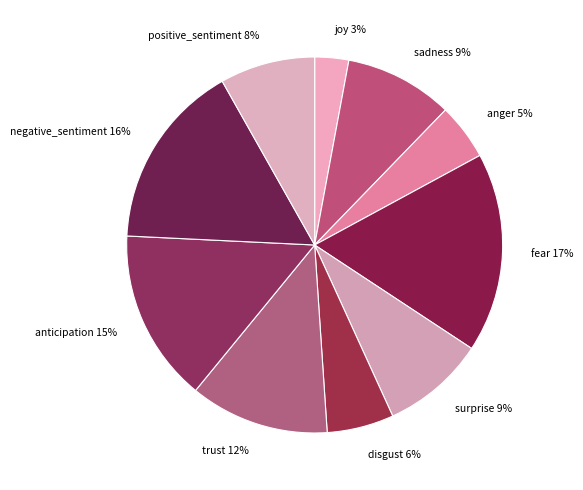

How many slices are in this pie chart?

10